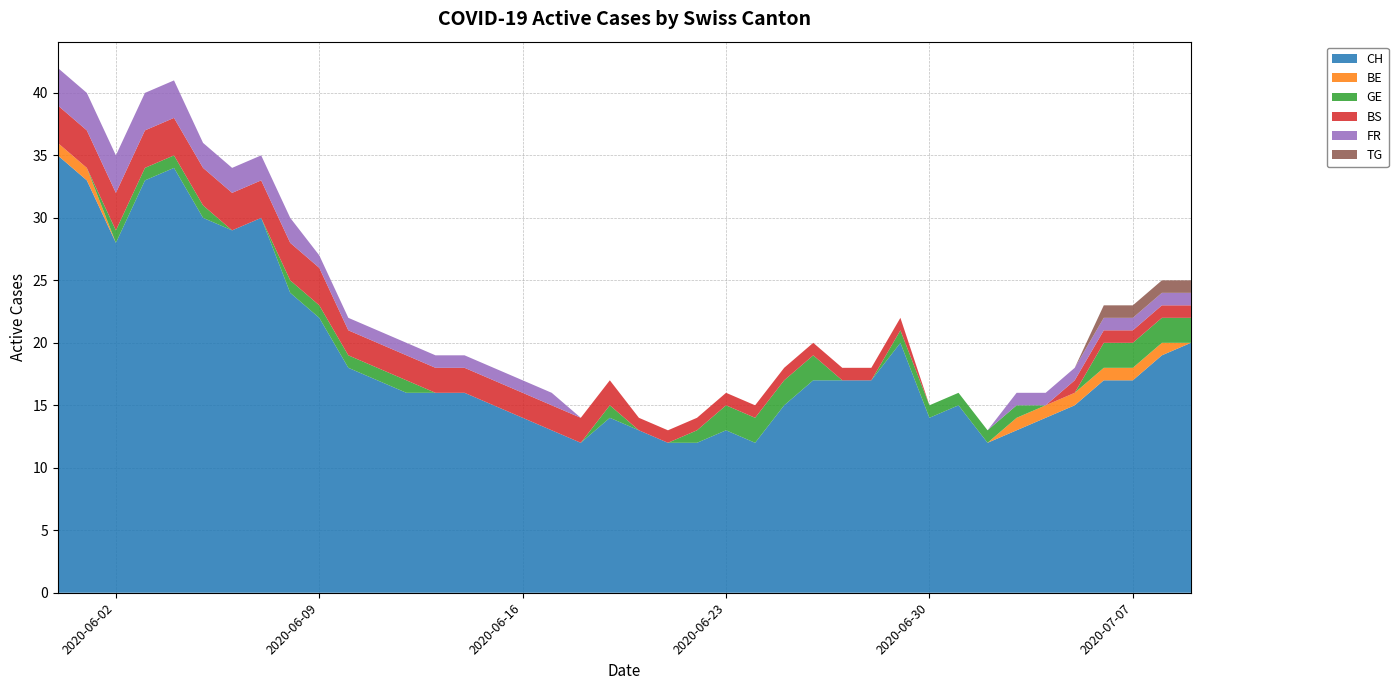

Reading left to right, what are all the values shown in this chart?

CH: 35	33	28	33	34	30	29	30	24	22	18	17	16	16	16	15	14	13	12	14	13	12	12	13	12	15	17	17	17	20	14	15	12	13	14	15	17	17	19	20
BE: 1	1	0	0	0	0	0	0	0	0	0	0	0	0	0	0	0	0	0	0	0	0	0	0	0	0	0	0	0	0	0	0	0	1	1	1	1	1	1	0
GE: 0	0	1	1	1	1	0	0	1	1	1	1	1	0	0	0	0	0	0	1	0	0	1	2	2	2	2	0	0	1	1	1	1	1	0	0	2	2	2	2
BS: 3	3	3	3	3	3	3	3	3	3	2	2	2	2	2	2	2	2	2	2	1	1	1	1	1	1	1	1	1	1	0	0	0	0	0	1	1	1	1	1
FR: 3	3	3	3	3	2	2	2	2	1	1	1	1	1	1	1	1	1	0	0	0	0	0	0	0	0	0	0	0	0	0	0	0	1	1	1	1	1	1	1
TG: 0	0	0	0	0	0	0	0	0	0	0	0	0	0	0	0	0	0	0	0	0	0	0	0	0	0	0	0	0	0	0	0	0	0	0	0	1	1	1	1